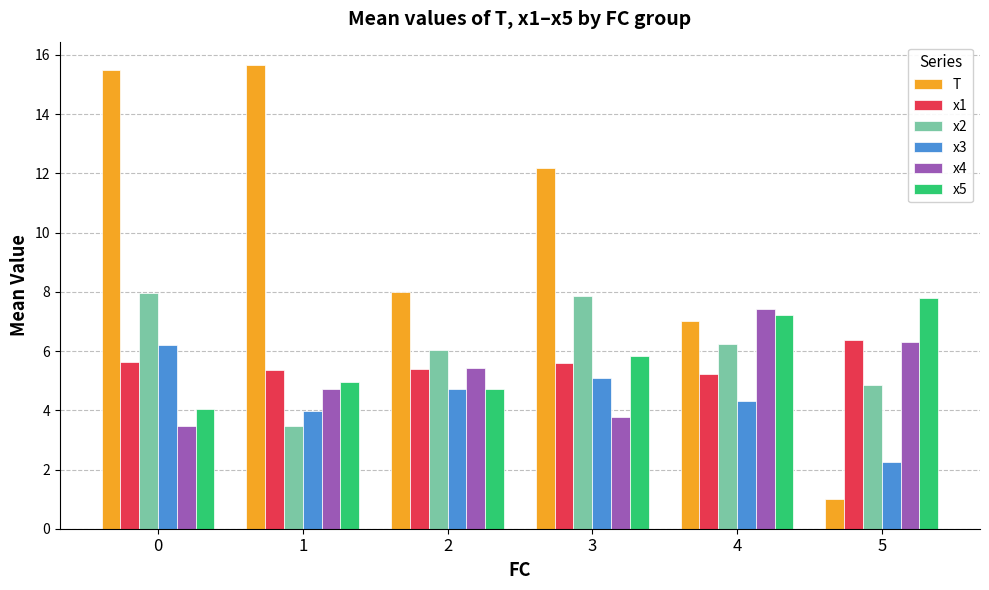

The value of x2 at 3 is 7.9. True or false?

True